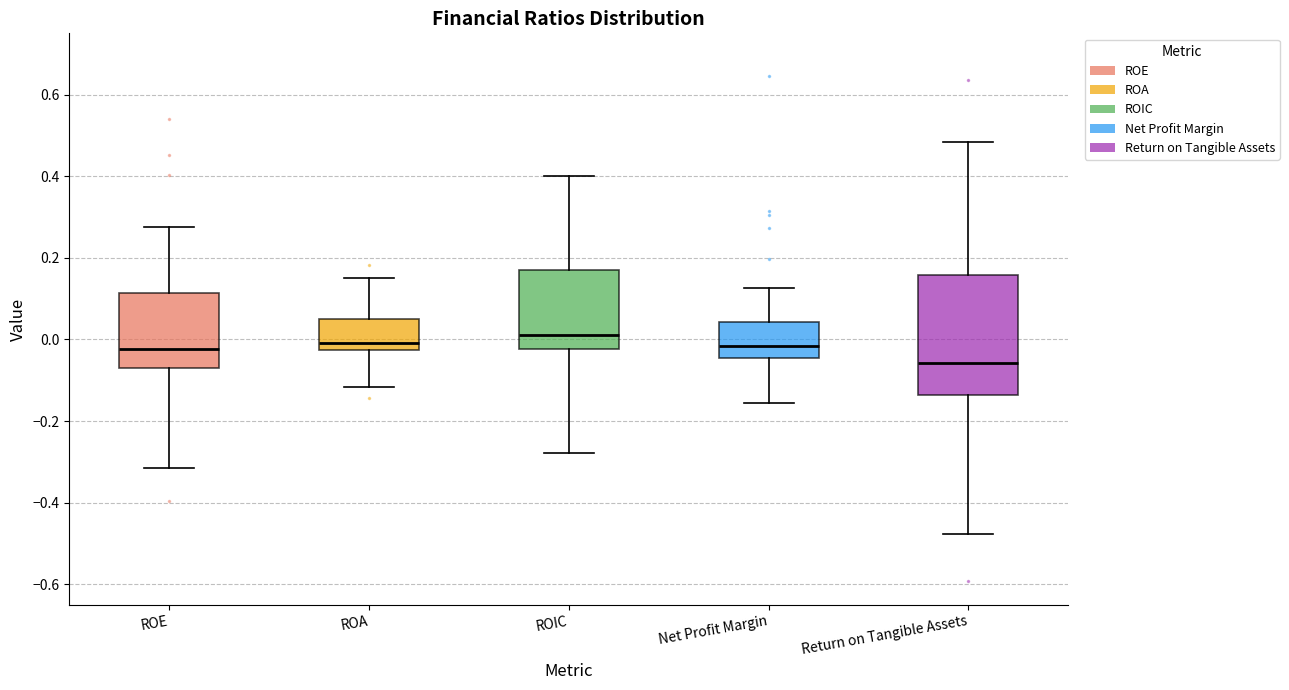

Reading left to right, read every box against the y-axis: the position of its median line, the range the box covers, and the ends of its whiskers. The values are not printed on the chart, so give them approximately, as read against the axis.

ROE: median -0.02, box -0.08 to 0.12, whiskers -0.32 to 0.28
ROA: median 0.00, box -0.02 to 0.04, whiskers -0.12 to 0.14
ROIC: median 0.02, box -0.02 to 0.16, whiskers -0.28 to 0.40
Net Profit Margin: median -0.02, box -0.04 to 0.04, whiskers -0.16 to 0.12
Return on Tangible Assets: median -0.06, box -0.14 to 0.16, whiskers -0.48 to 0.48